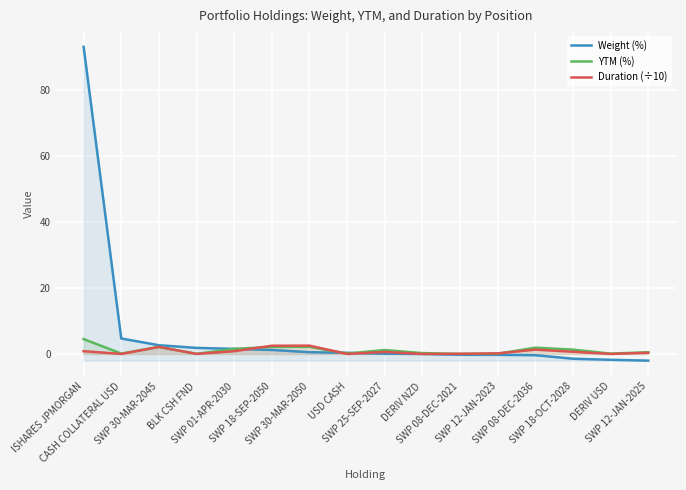

At which label is YTM (%) closest to 2?

SWP 08-DEC-2036